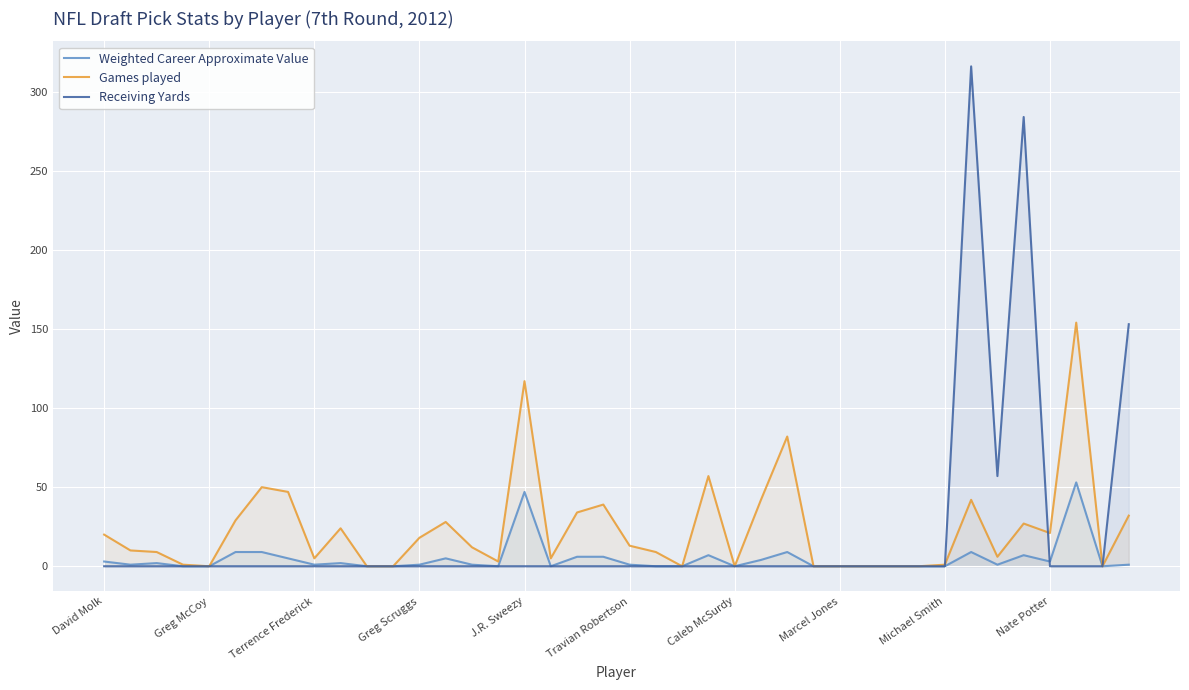

The value of Weighted Career Approximate Value at J.R. Sweezy is 47. True or false?

True